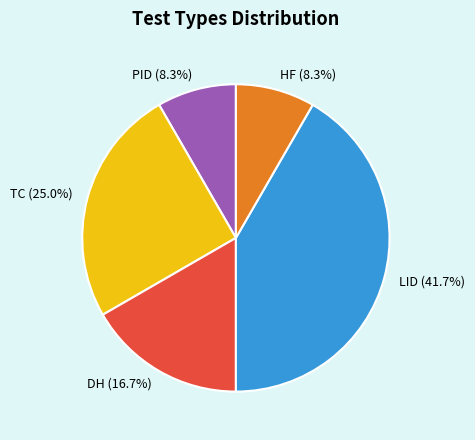

Is it true that LID is 42% of the pie?

True